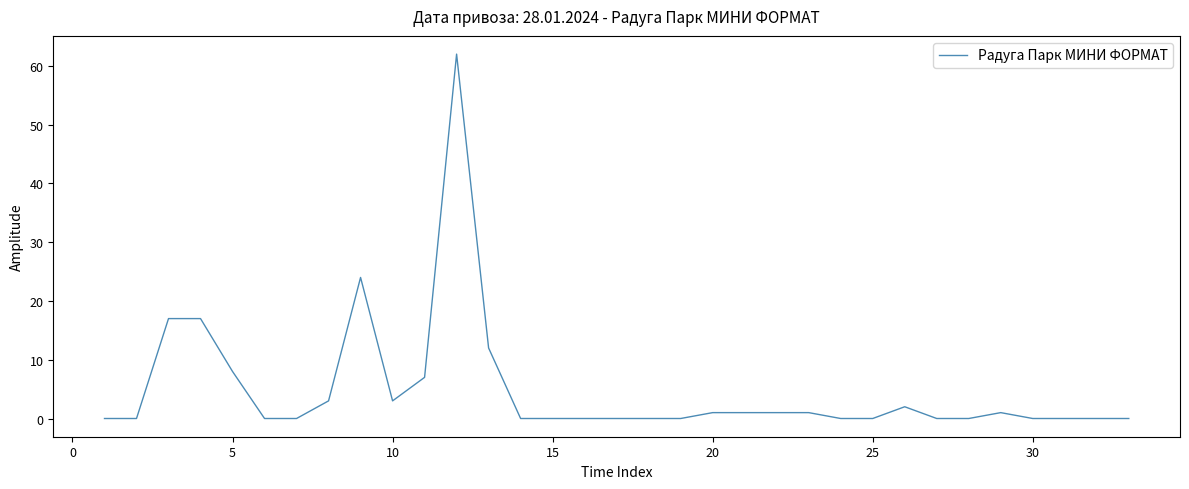

What is the greatest value displayed?

62